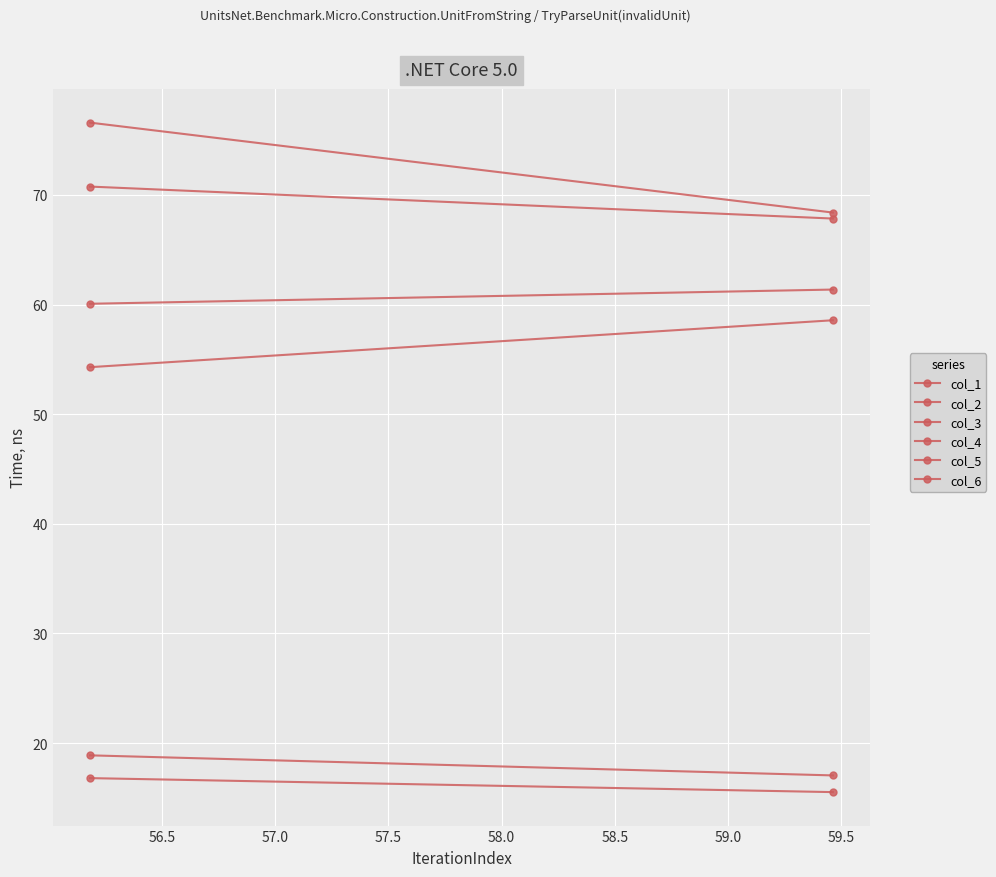

How many data points in col_5 are less than 18?

1